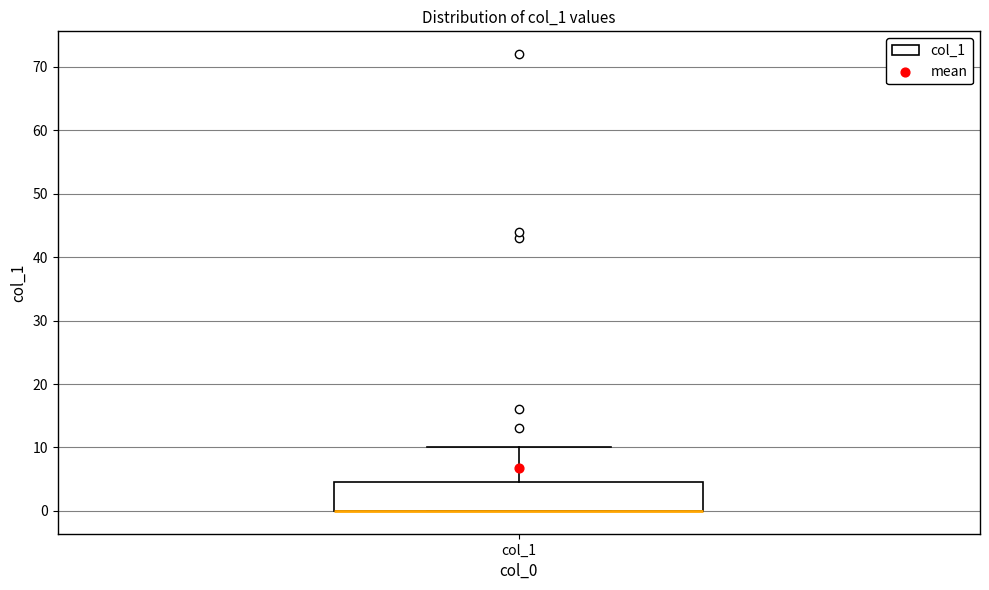

Read this box plot against the y-axis: the position of the median line, the range covered by the box, and the ends of both whiskers. The values are not printed on the chart, so give them approximately, as read against the axis.

median 0 (drawn on the box's lower edge), box 0 to 5, whiskers 0 to 10